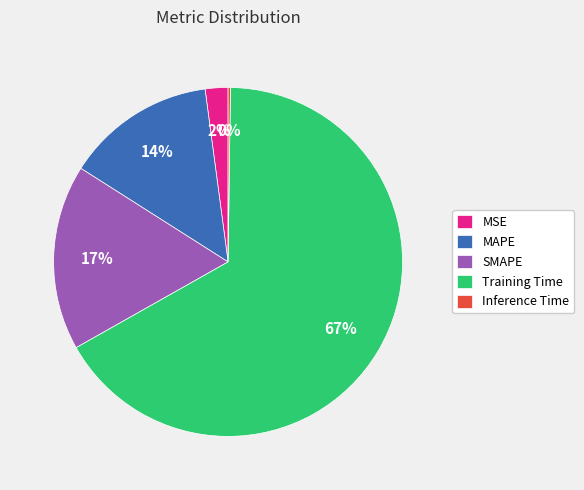

Do MSE and SMAPE together represent more than half of the pie?

No